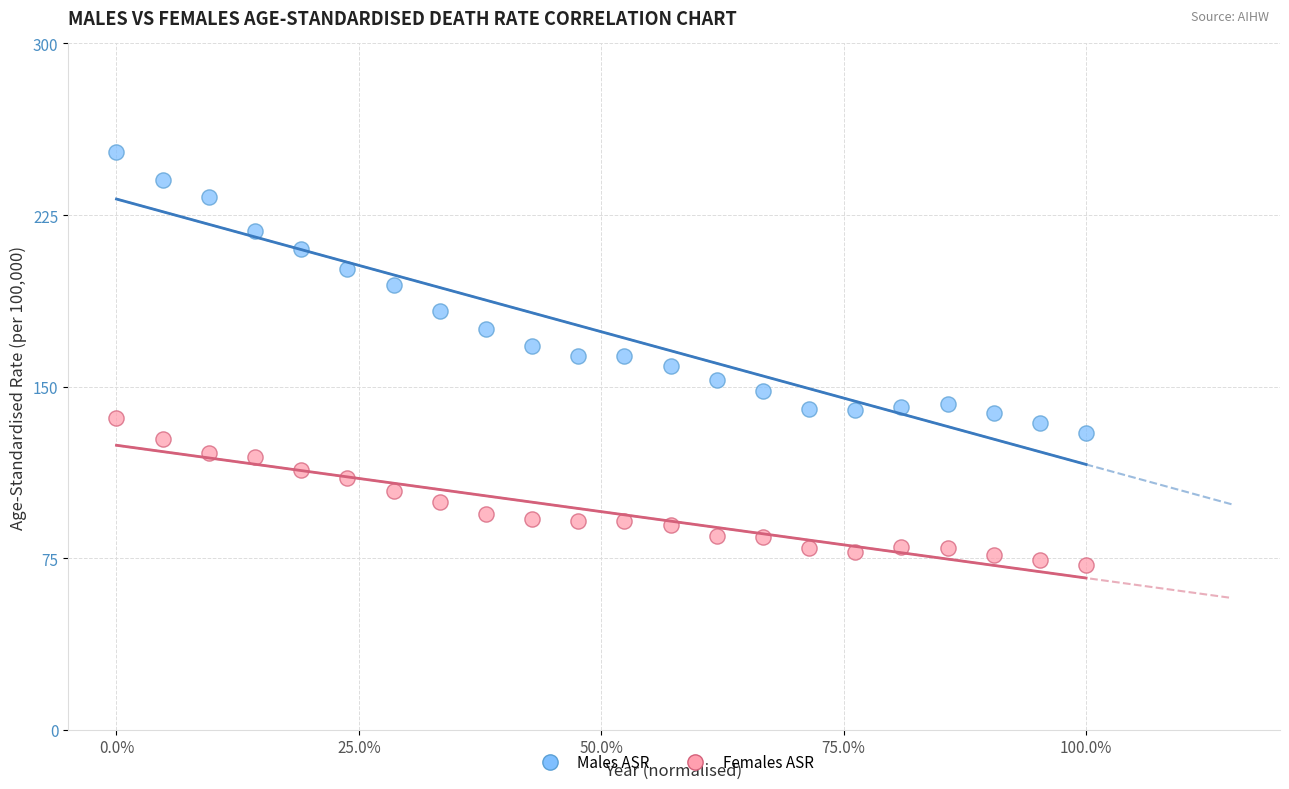

What are all the series names shown in the legend?

Males ASR, Females ASR